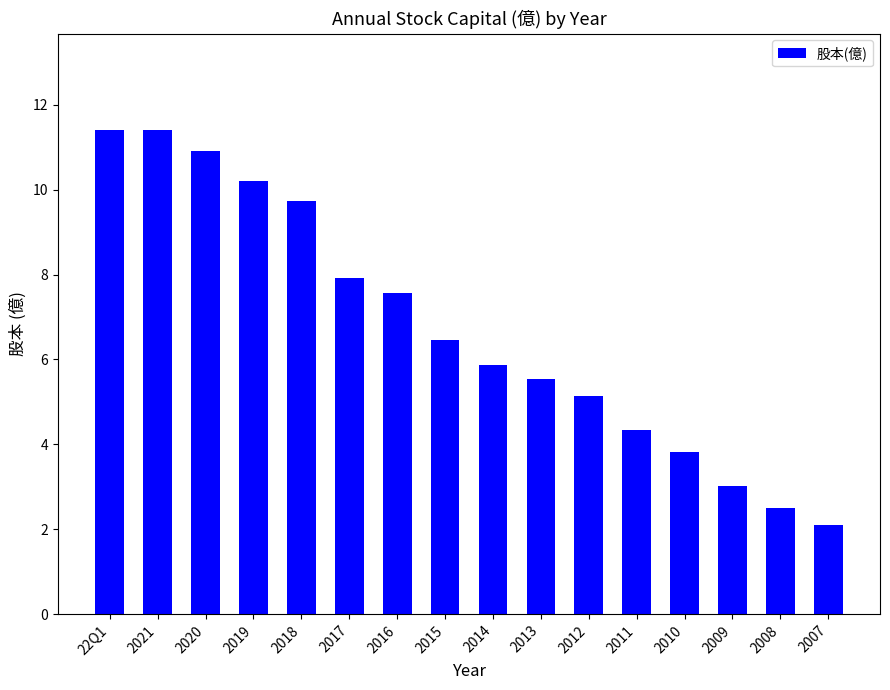

What is the label of the 11th bar from the right?

2017